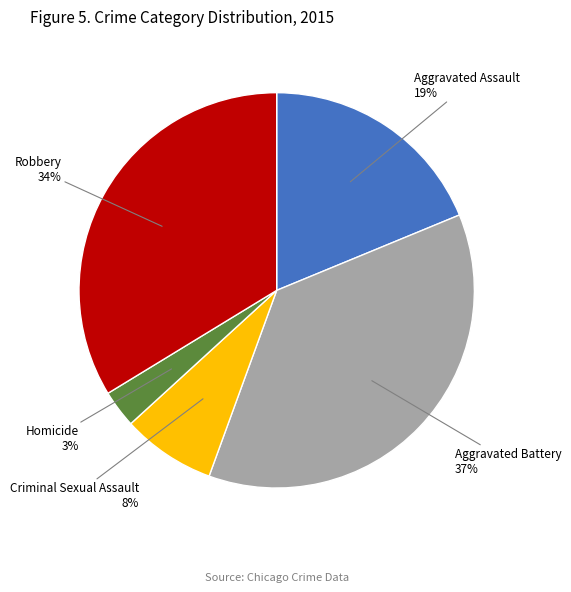

Which has a higher value, Criminal Sexual Assault or Aggravated Assault?

Aggravated Assault